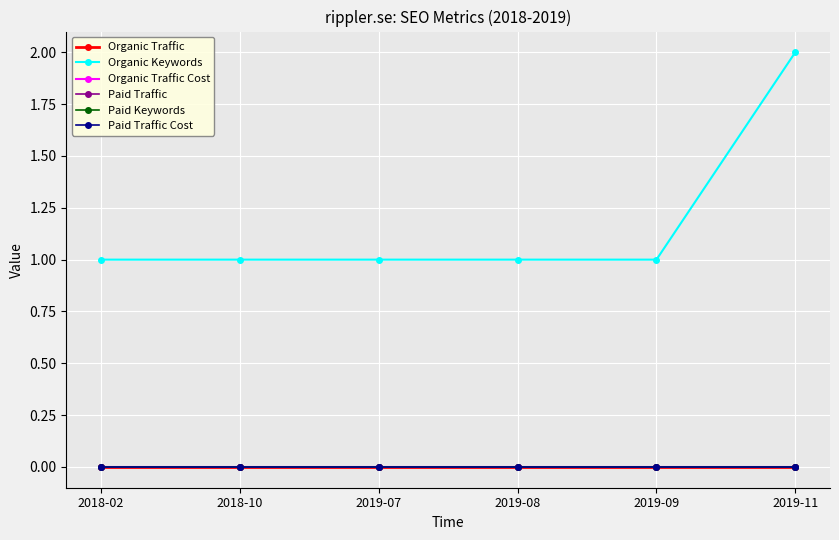

What is the total value across all series at 2019-09?

1